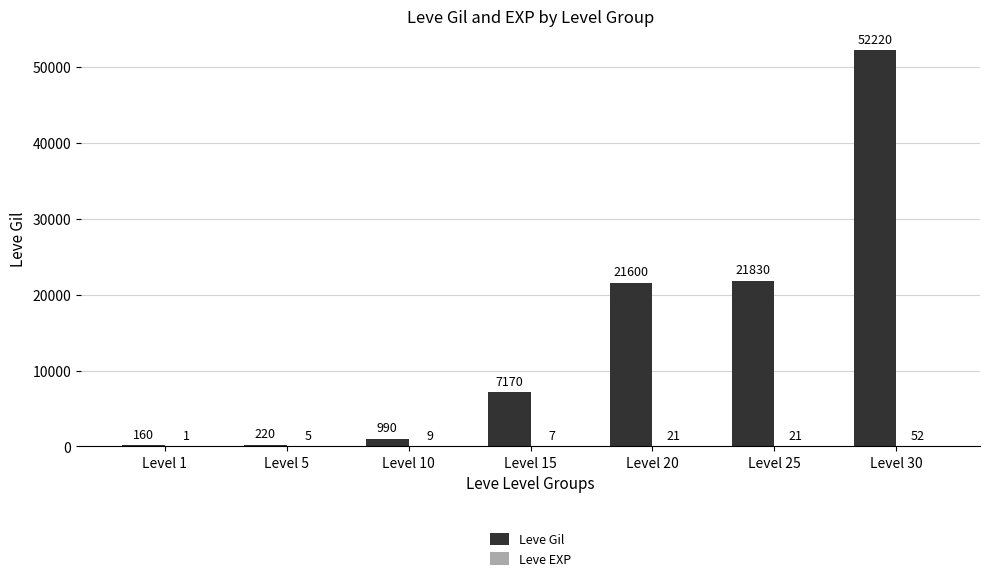

At which category is the sum across all series the highest?

Level 30